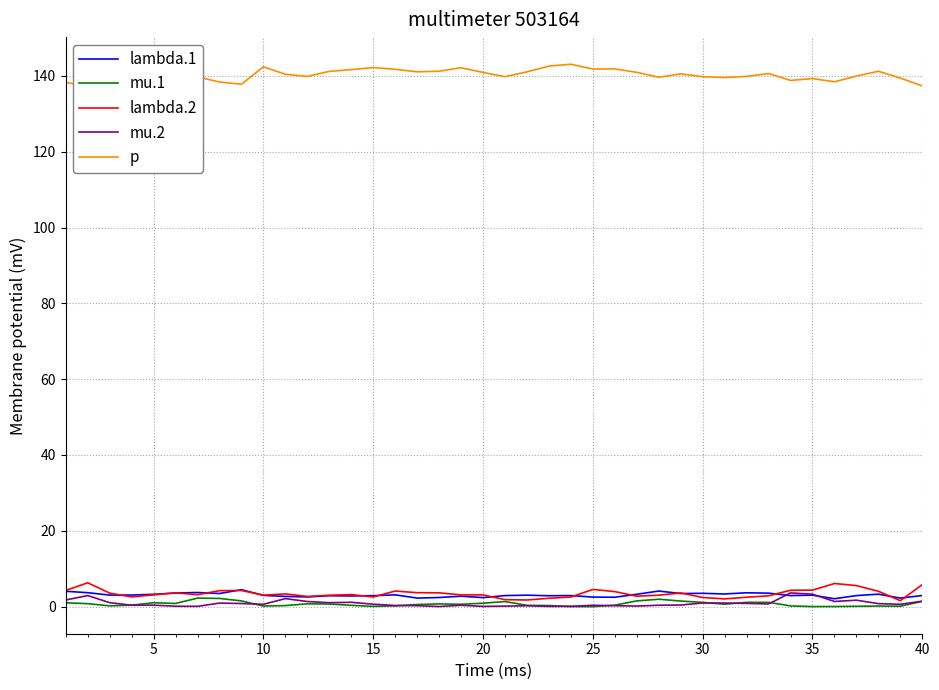

What is the sum of the p values at 35 and 19?

279.3